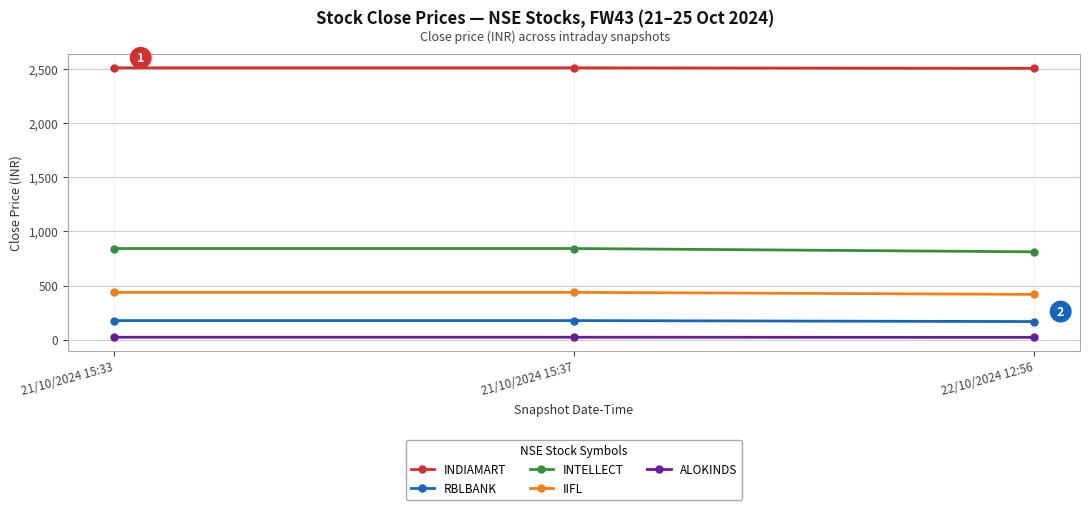

Is it true that INTELLECT equals 234.3 at 22/10/2024 12:56?

False